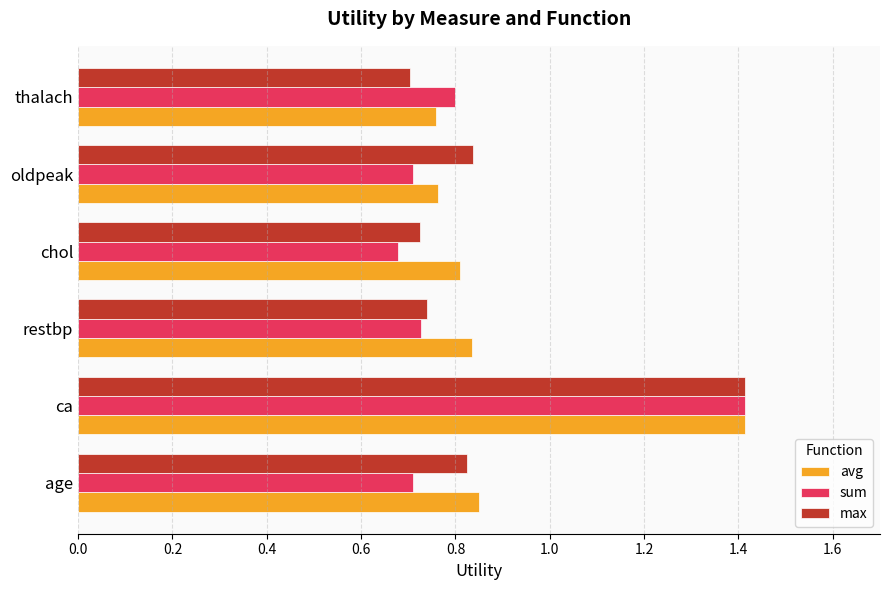

What is the total value across all series at restbp?

2.3